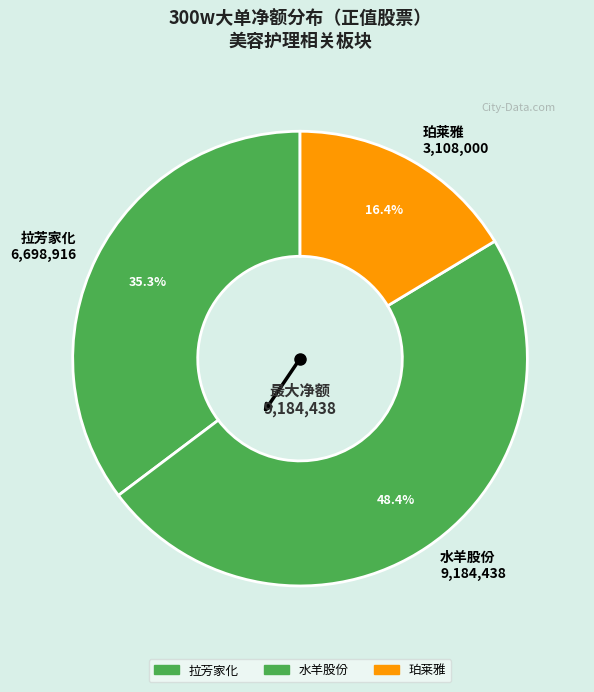

What is the largest slice in the pie chart?

水羊股份 9,184,438